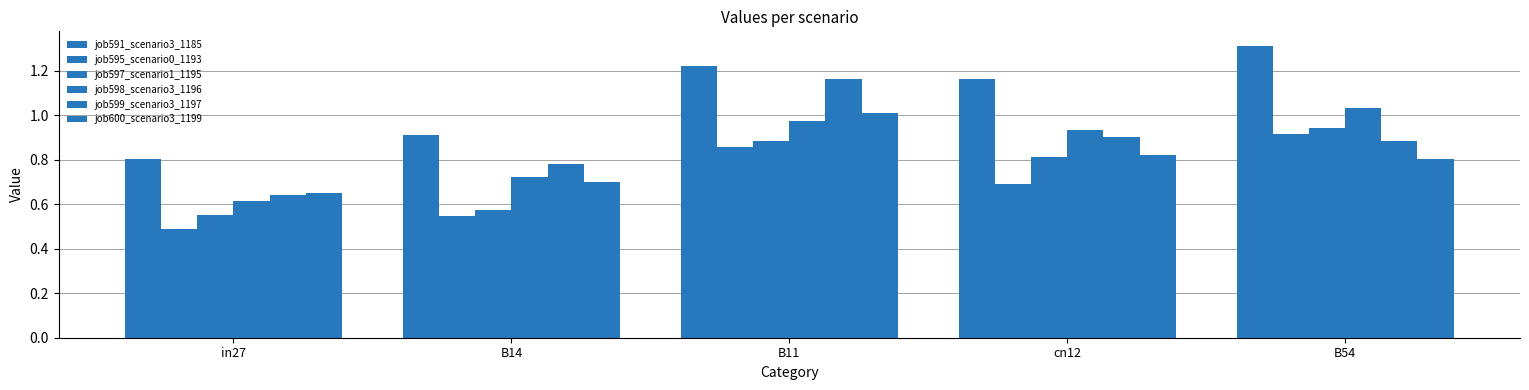

Which series has the largest range (max minus min)?

job599_scenario3_1197